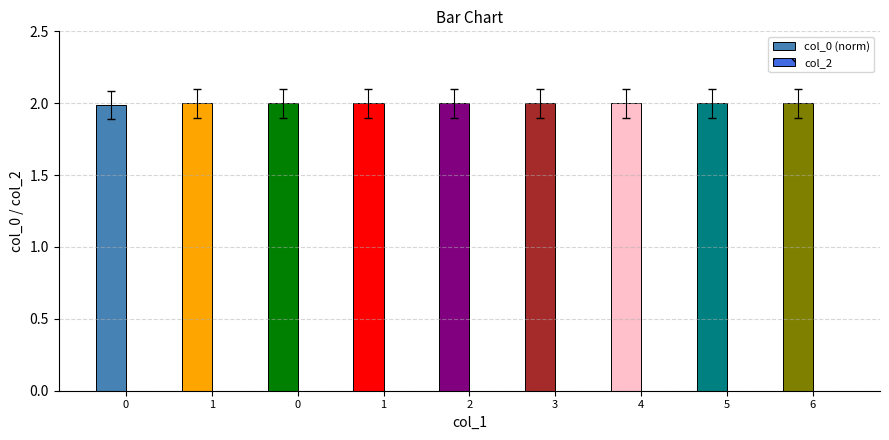

How many bars are there in total?

9